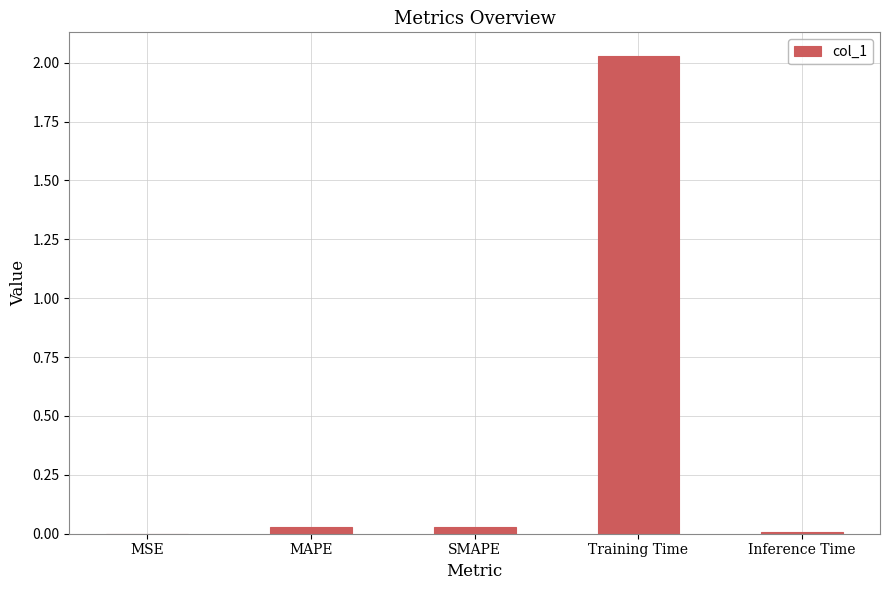

What is the sum of the values at SMAPE and Training Time?

2.1